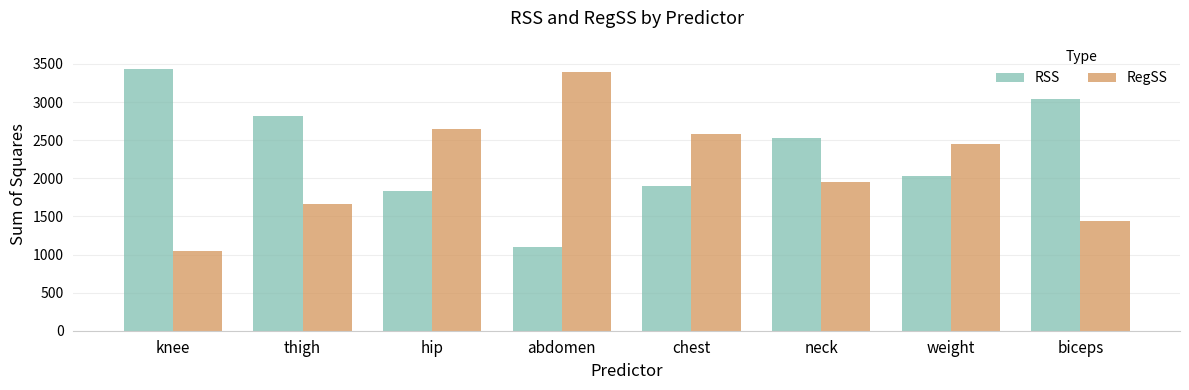

At how many categories does at least one series exceed 1090?

8